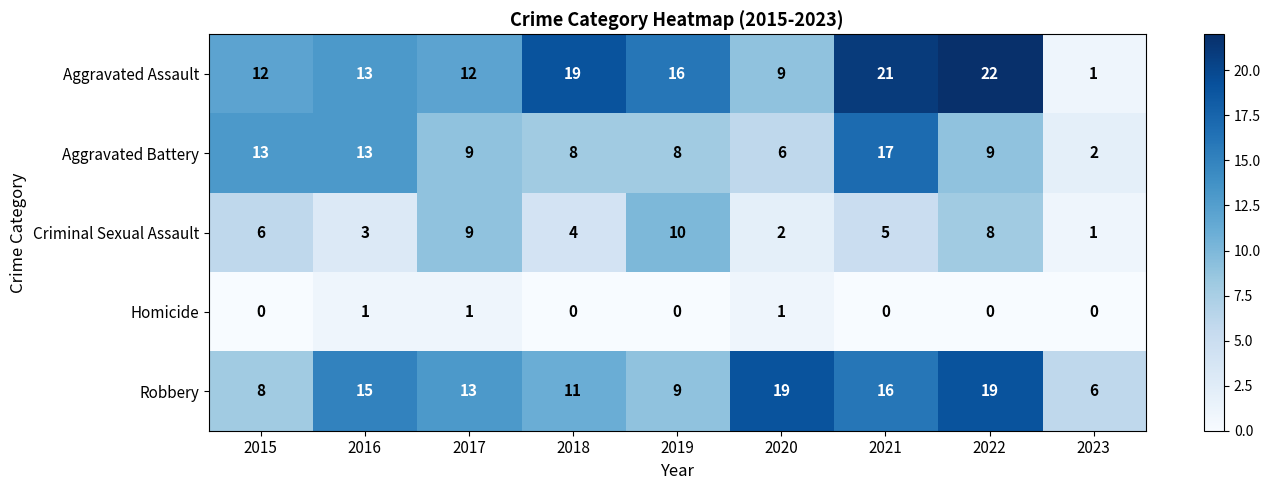

True or false: Aggravated Assault has a value of 5 at 2015.

False